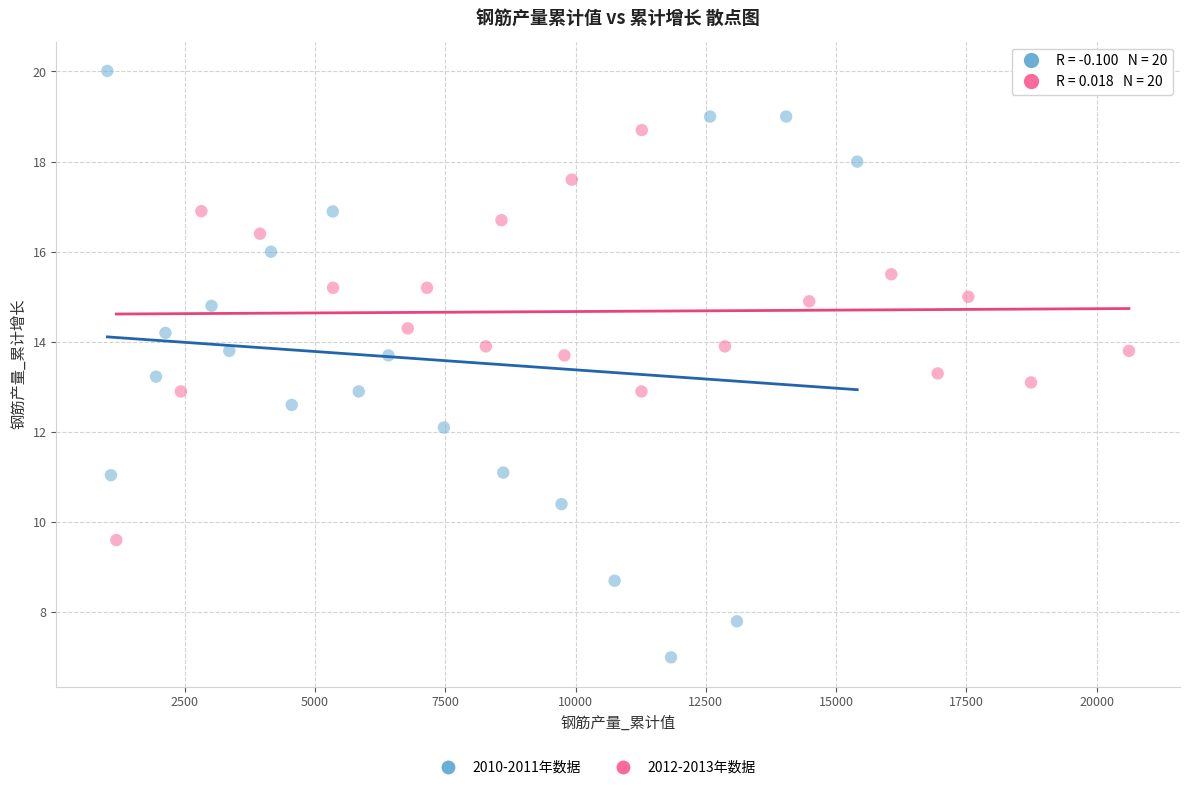

Which series reaches the minimum Y coordinate?

2010-2011年数据